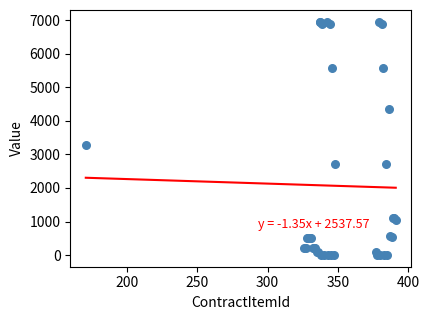

What Y value in the scatter plot is closest to 3480?

3285.0